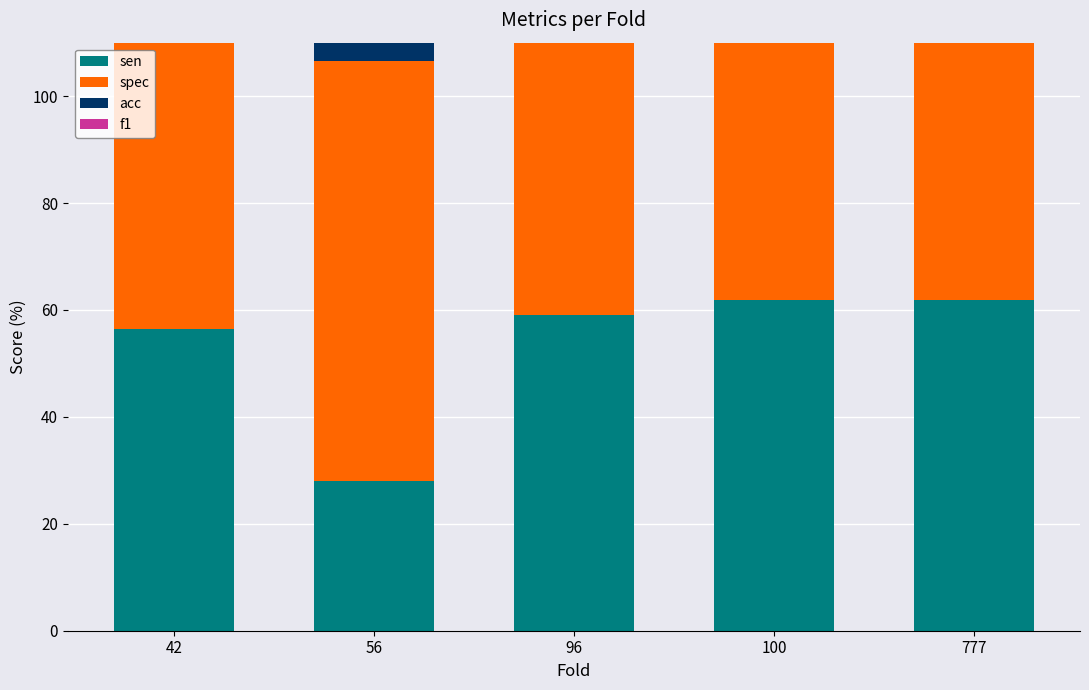

What is the total value across all series at 96?

281.6